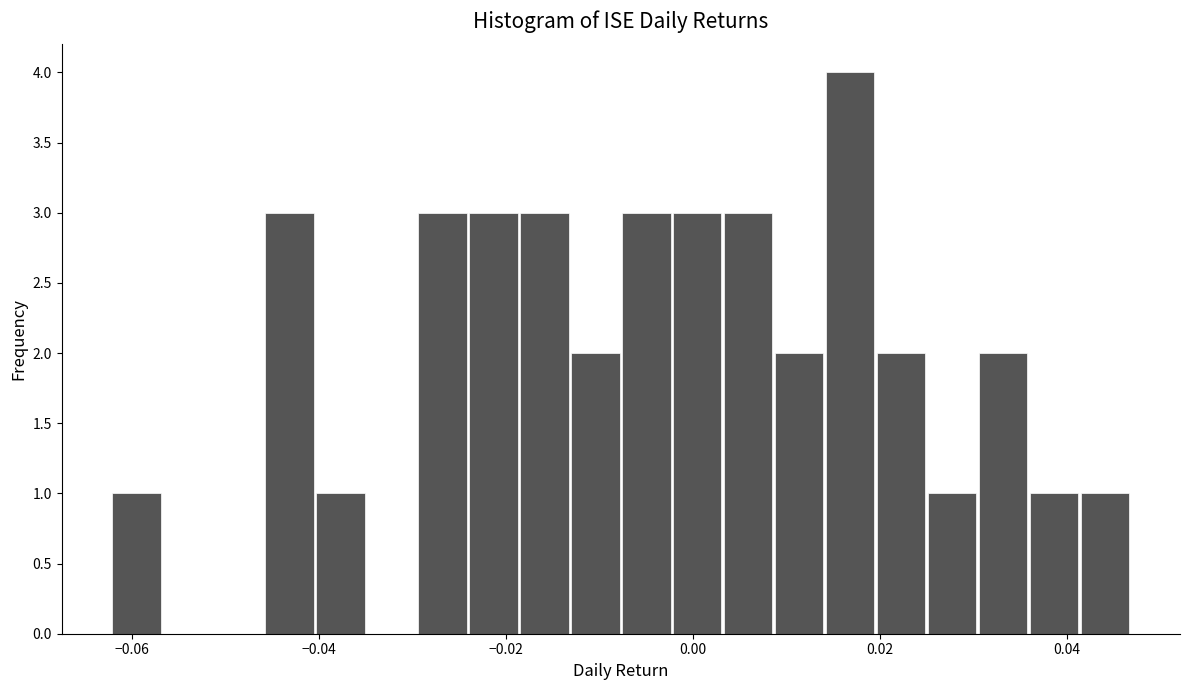

Around what value on the x-axis is the tallest bar? Give the approximate position of its centre, as read against the axis.

0.016